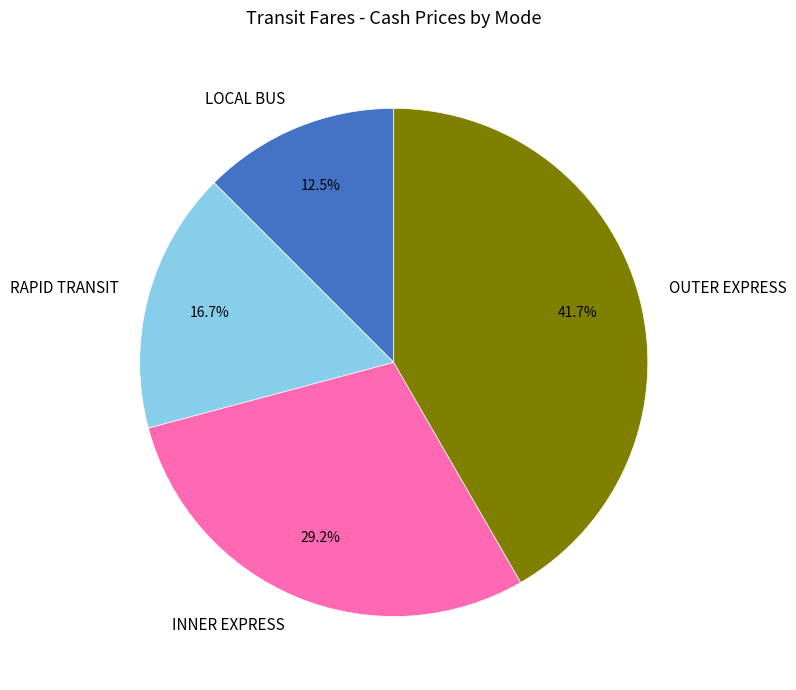

To the nearest percent, what is the average slice percentage?

25%